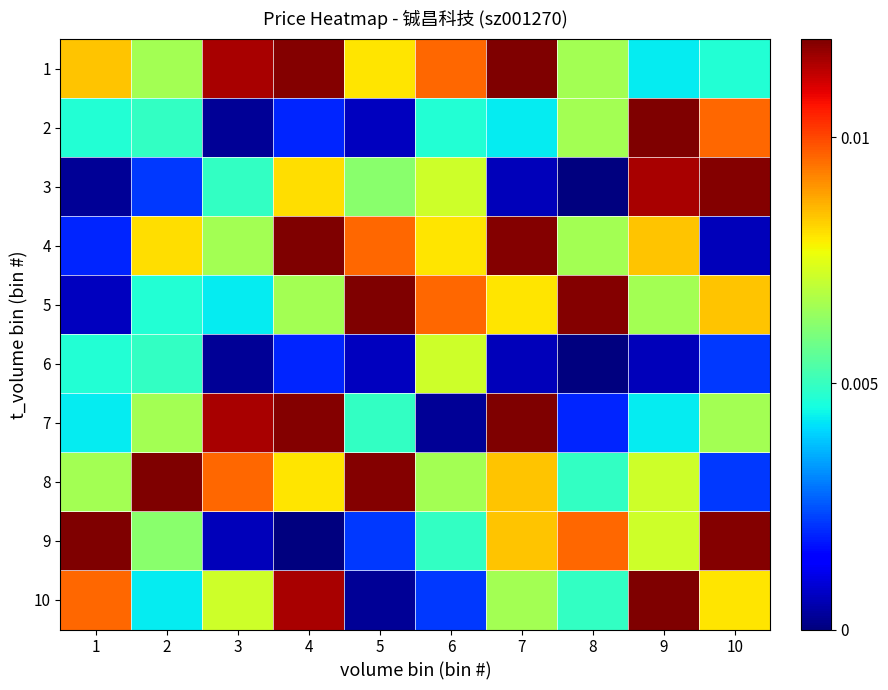

Between 2 and 4, which is larger?

4